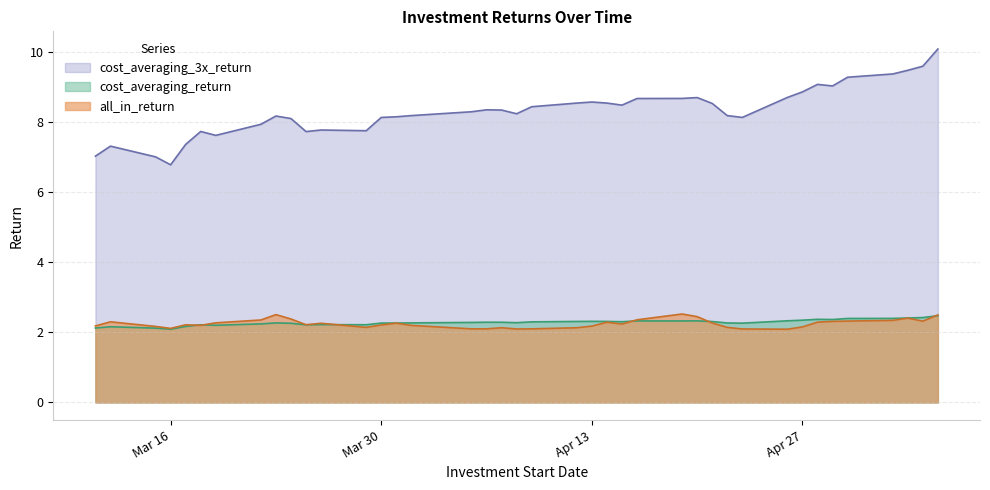

Reading left to right, transcribe all the data shown in this chart.

all_in_return: 2.2	2.3	2.2	2.1	2.2	2.2	2.3	2.4	2.5	2.4	2.2	2.3	2.1	2.2	2.3	2.2	2.1	2.1	2.1	2.1	2.1	2.1	2.2	2.3	2.2	2.4	2.5	2.4	2.3	2.1	2.1	2.1	2.2	2.3	2.3	2.3	2.3	2.4	2.3	2.5
cost_averaging_return: 2.1	2.2	2.1	2.1	2.2	2.2	2.2	2.2	2.3	2.3	2.2	2.2	2.2	2.3	2.3	2.3	2.3	2.3	2.3	2.3	2.3	2.3	2.3	2.3	2.3	2.3	2.3	2.3	2.3	2.3	2.3	2.3	2.3	2.4	2.4	2.4	2.4	2.4	2.4	2.5
cost_averaging_3x_return: 7.0	7.3	7.0	6.8	7.4	7.7	7.6	7.9	8.2	8.1	7.7	7.8	7.7	8.1	8.1	8.2	8.3	8.3	8.3	8.2	8.4	8.5	8.6	8.5	8.5	8.7	8.7	8.7	8.5	8.2	8.1	8.7	8.9	9.1	9.0	9.3	9.4	9.5	9.6	10.1